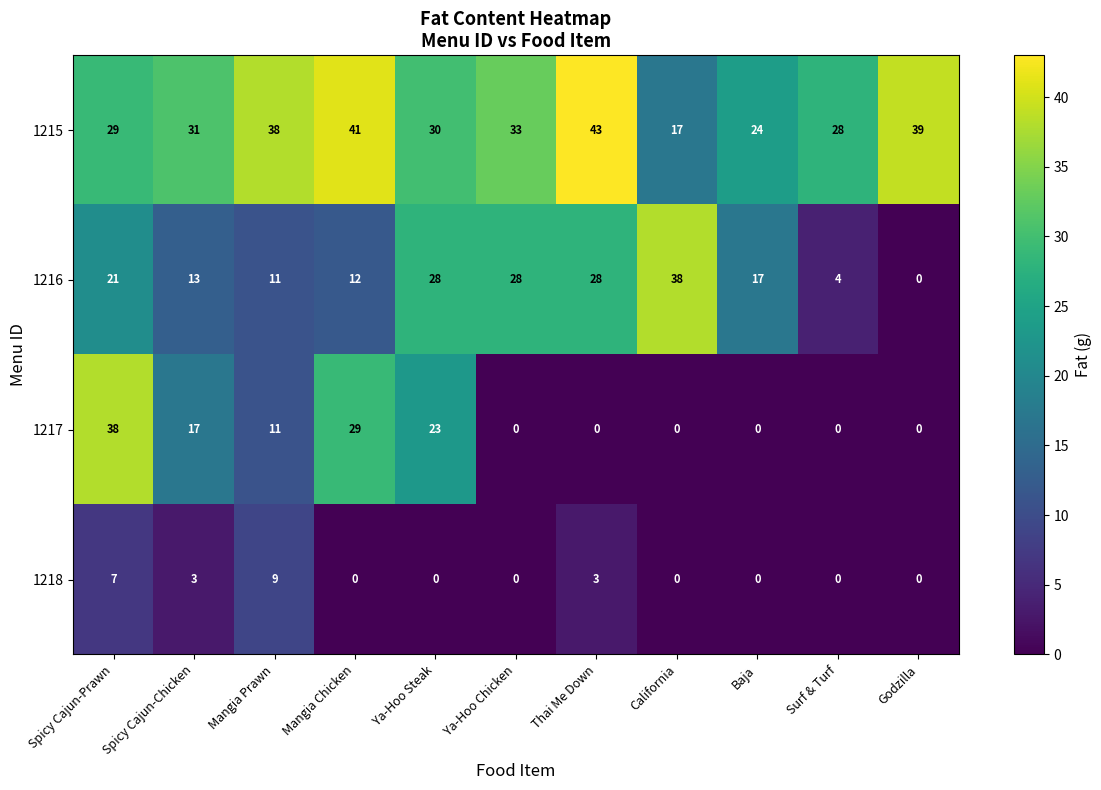

What is the difference between the second highest and second lowest values in the 1216 series?

24